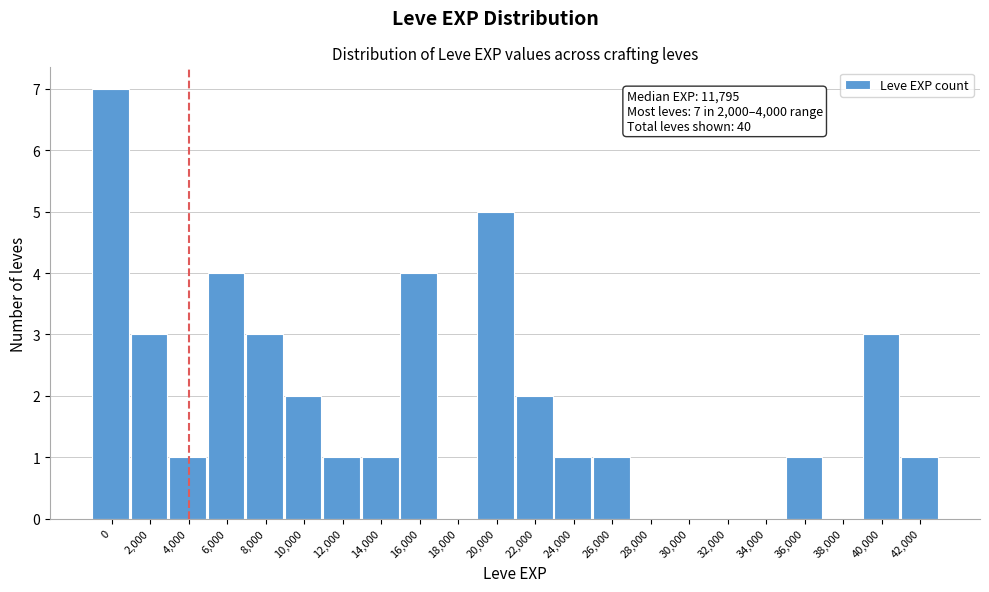

Reading left to right, extract all data points from this chart.

0=7	2,000=3	4,000=1	6,000=4	8,000=3	10,000=2	12,000=1	14,000=1	16,000=4	18,000=0	20,000=5	22,000=2	24,000=1	26,000=1	28,000=0	30,000=0	32,000=0	34,000=0	36,000=1	38,000=0	40,000=3	42,000=1